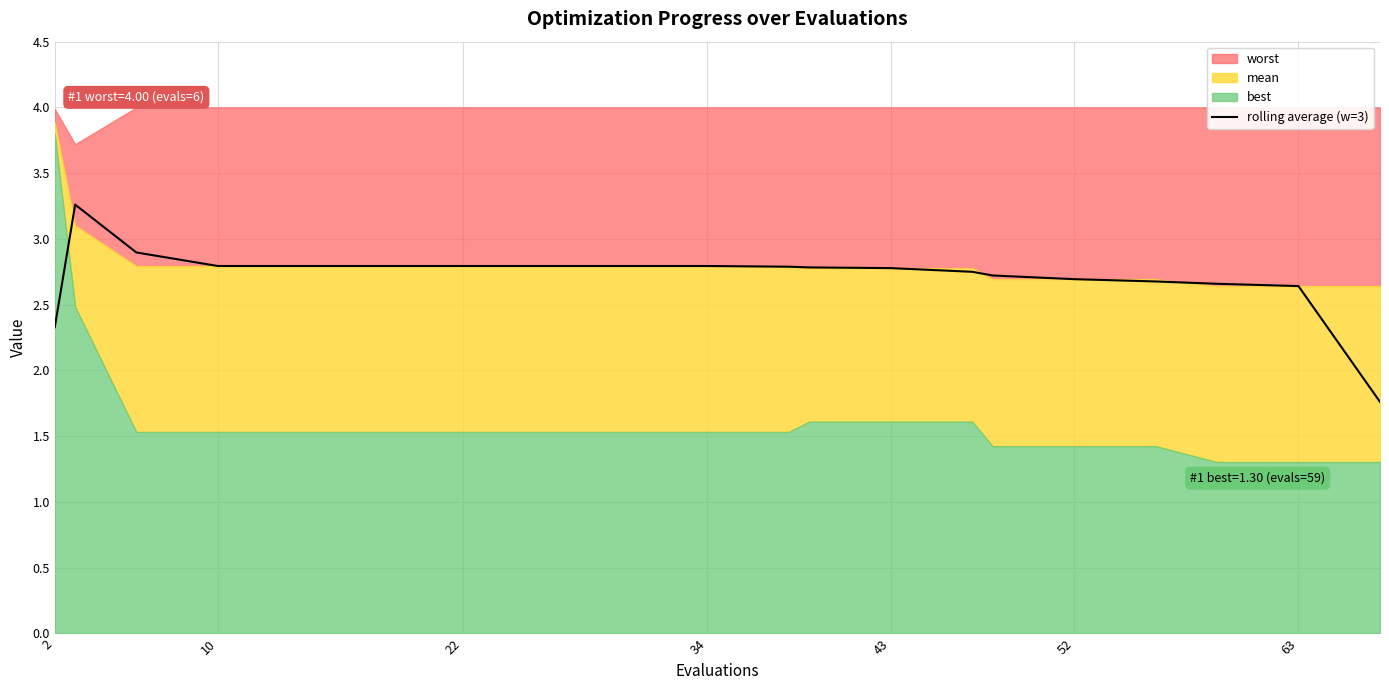

What is the lowest value of the rolling average (w=3) series?

1.8